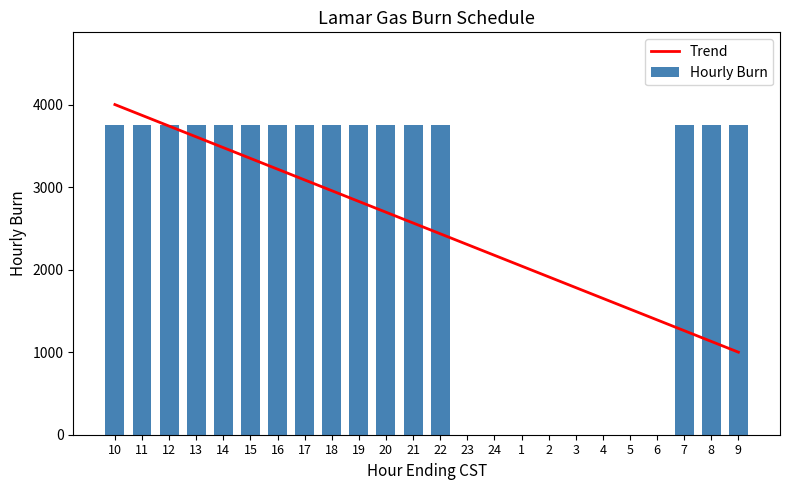

At which label does Trend first exceed 2565?

10